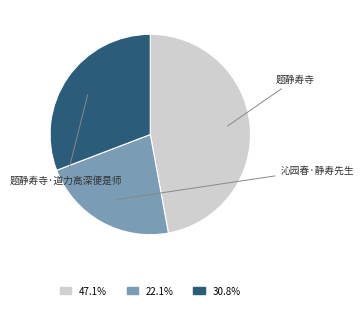

To the nearest percent, what is the combined percentage of 沁园春·静寿先生 and 题静寿寺·道力高深便是师?

53%